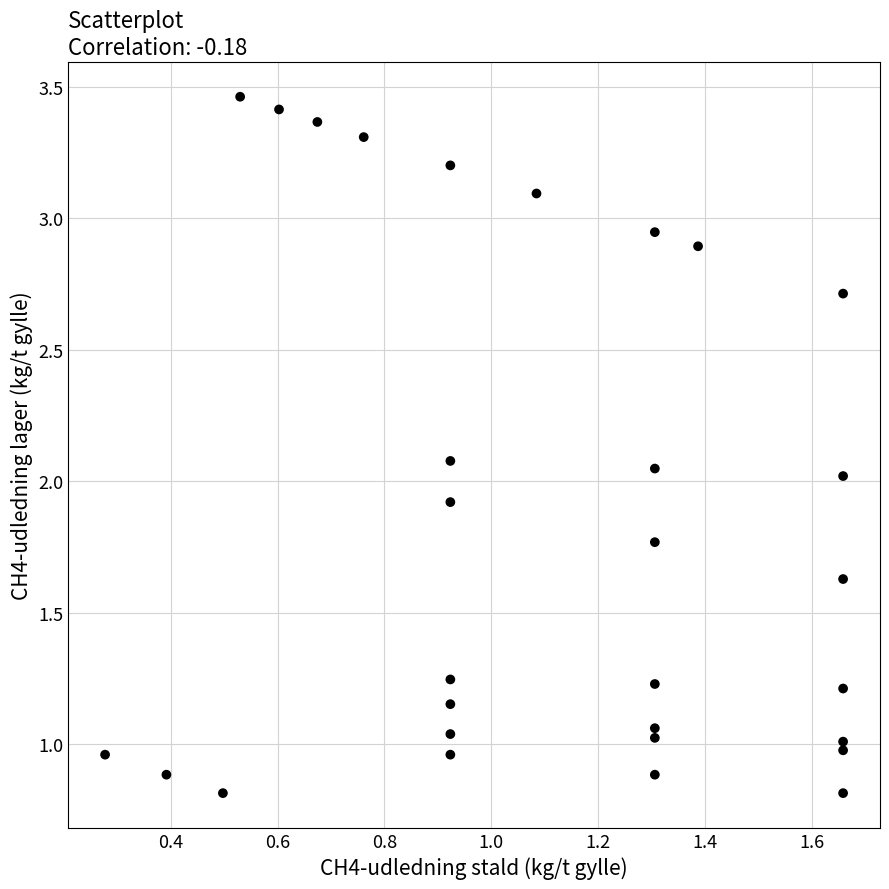

What is the range of Y values (max minus min)?

2.6